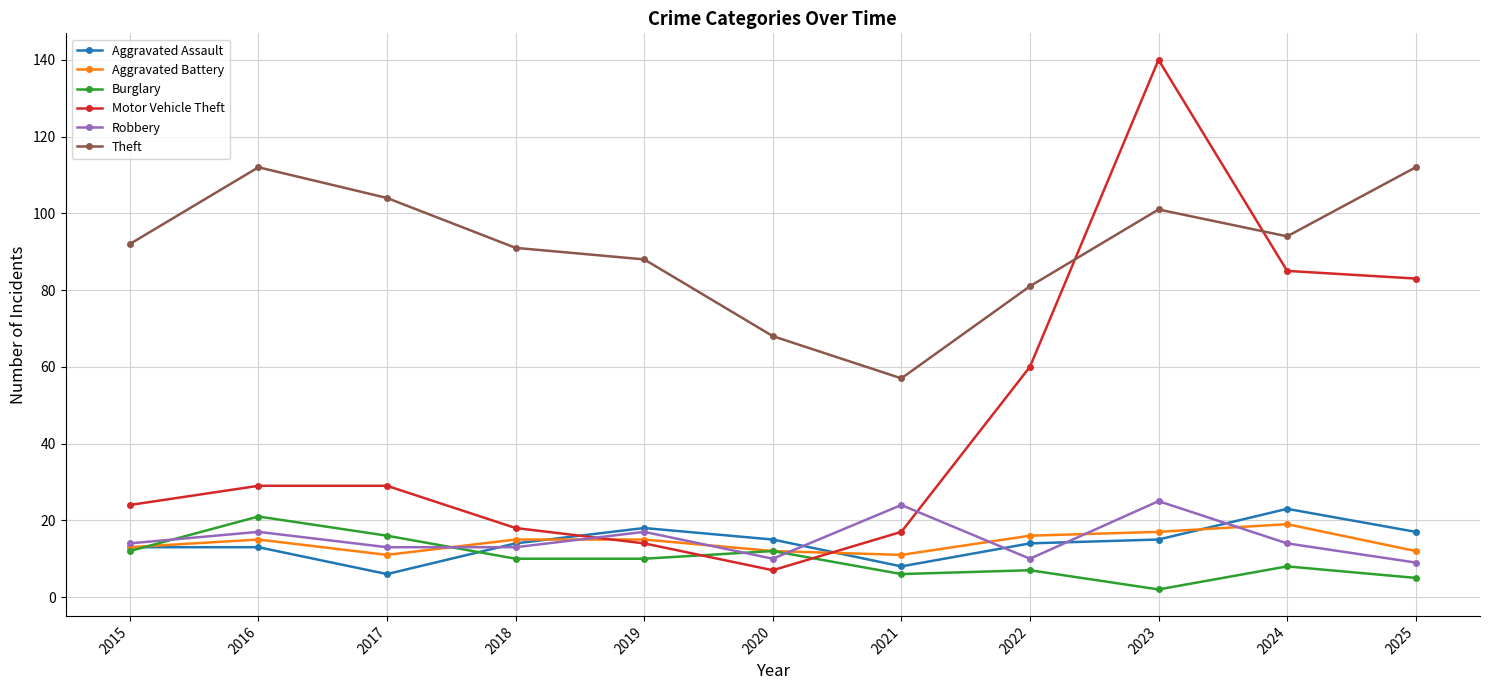

What value does the Burglary series have at 2020, to the nearest 10?

10